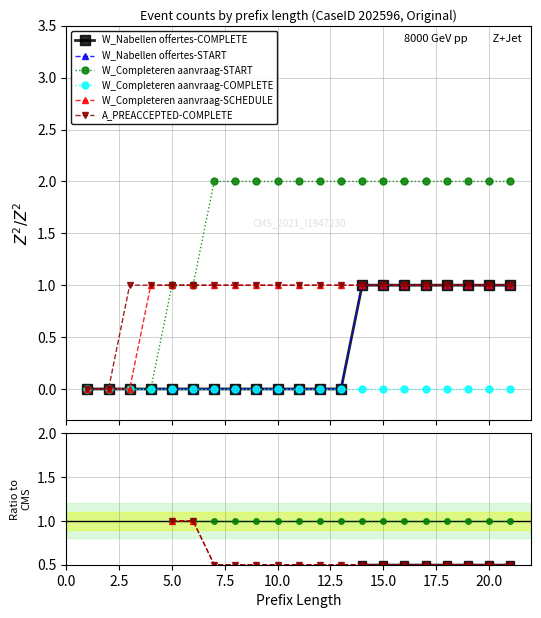

True or false: W_Nabellen offertes-COMPLETE and A_PREACCEPTED-COMPLETE intersect in this chart.

False